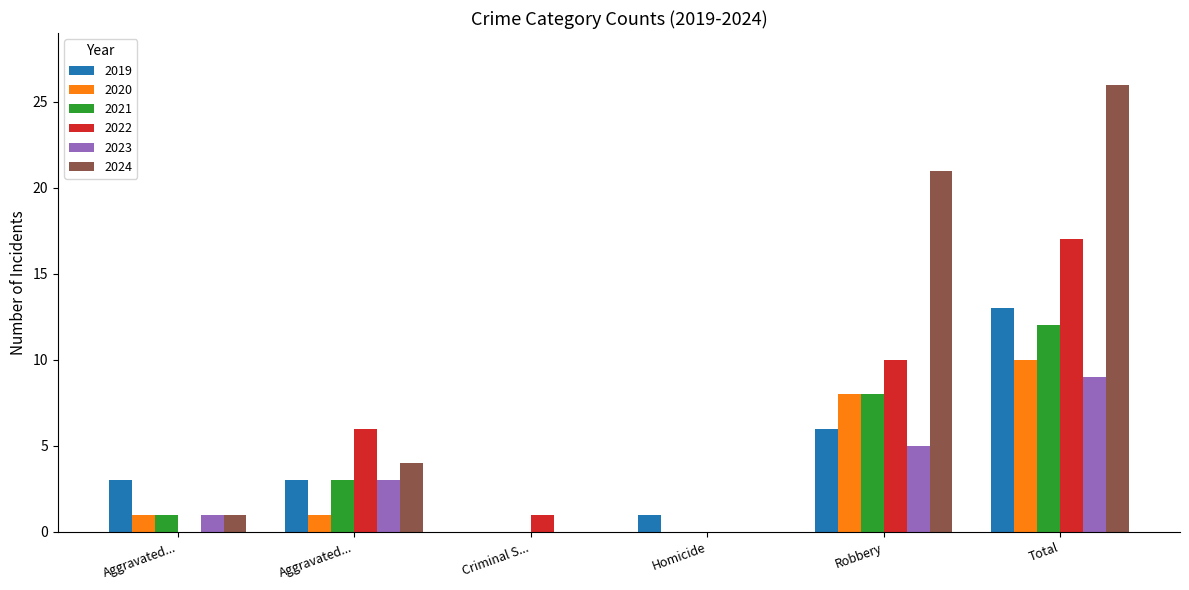

Is it true that 2019 equals 6 at Robbery?

True